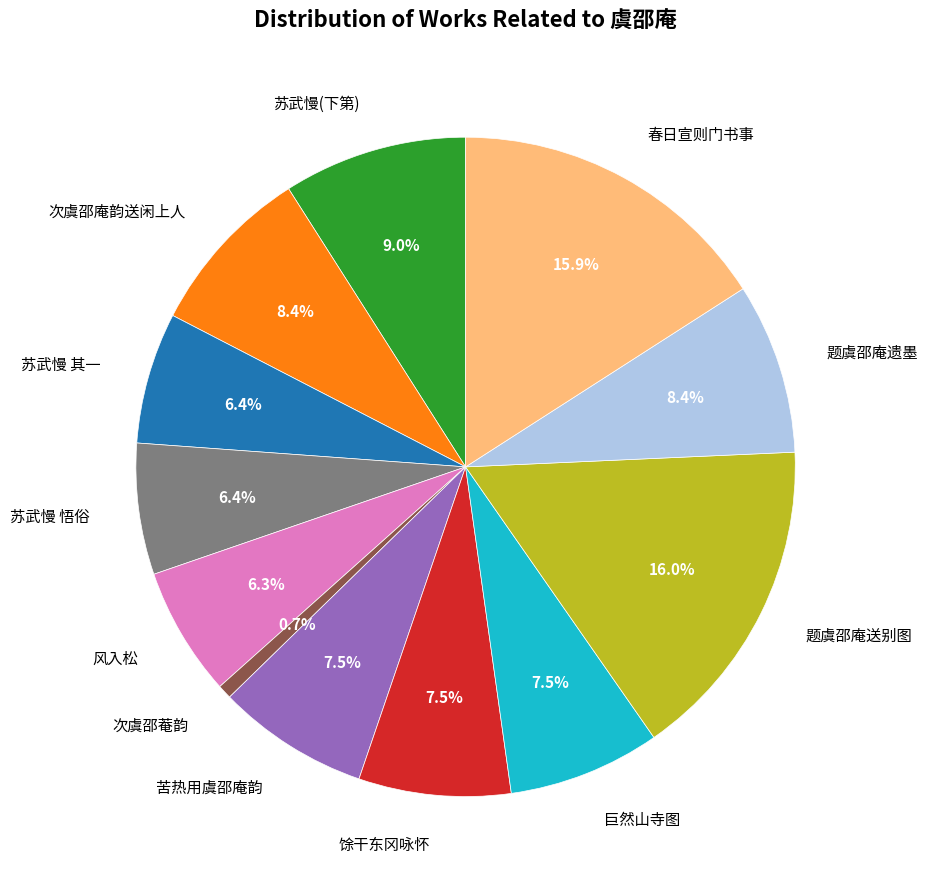

To the nearest percent, what is the average slice percentage?

8%